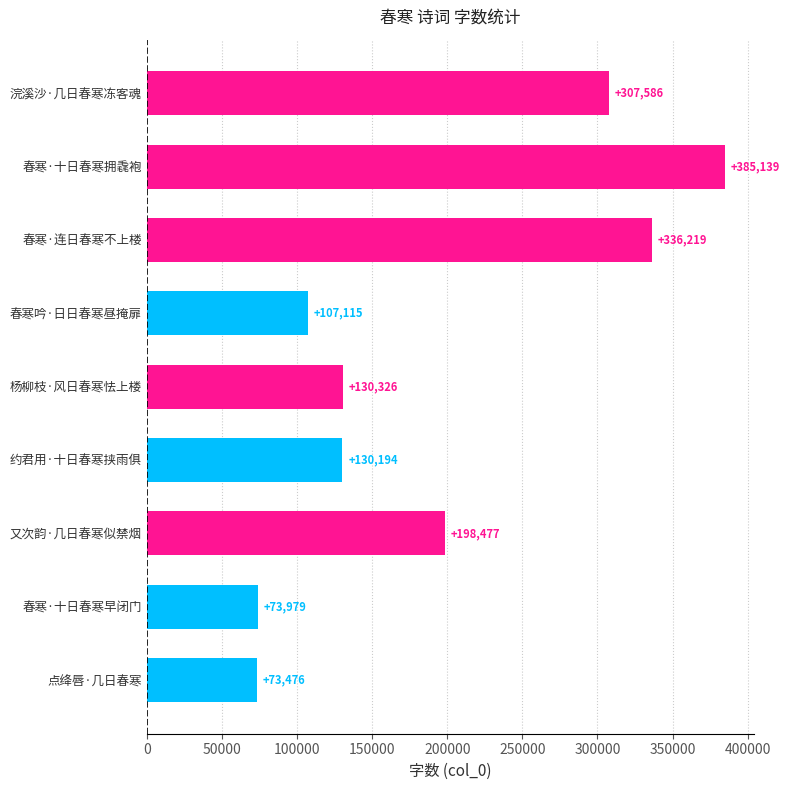

Reading top to bottom, extract all data points from this chart.

浣溪沙·几日春寒冻客魂=307586	春寒·十日春寒拥毳袍=385139	春寒·连日春寒不上楼=336219	春寒吟·日日春寒昼掩扉=107115	杨柳枝·风日春寒怯上楼=130326	约君用·十日春寒挟雨俱=130194	又次韵·几日春寒似禁烟=198477	春寒·十日春寒早闭门=73979	点绛唇·几日春寒=73476